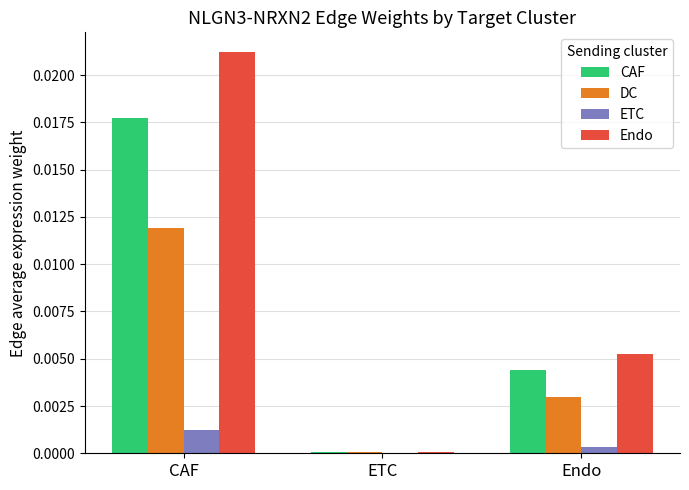

Is the value of CAF at CAF greater than the value of DC at Endo?

Yes